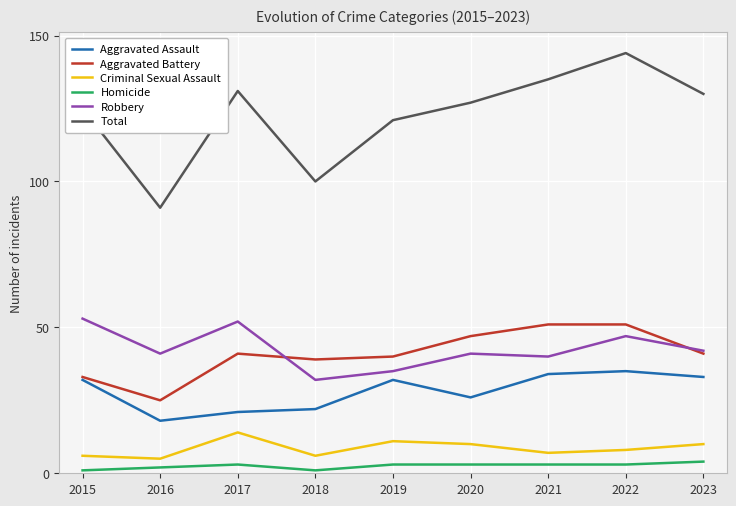

True or false: Aggravated Assault has a value of 9 at 2021.

False